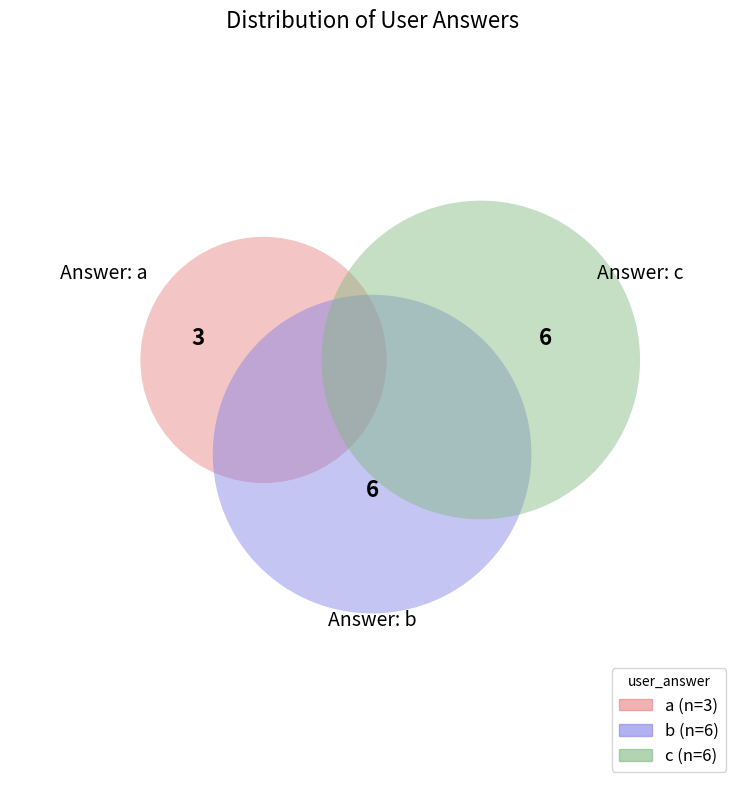

Combined, do a and b account for over 50%?

Yes